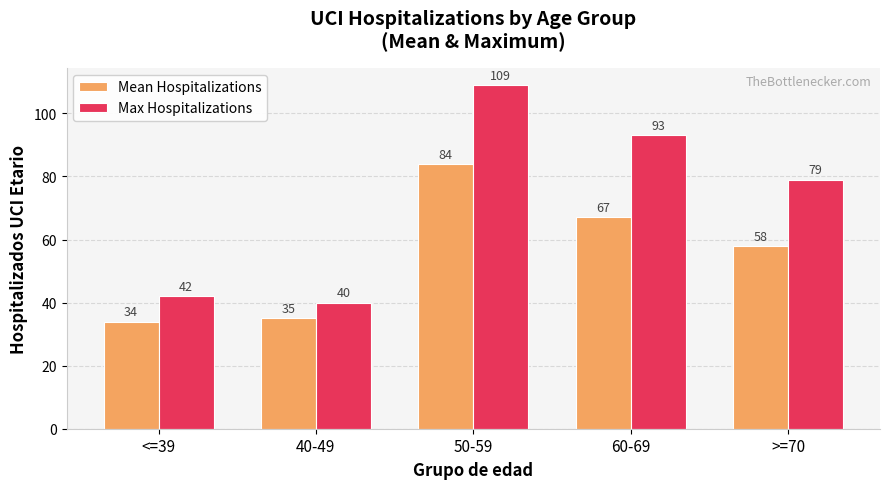

At which label does Mean Hospitalizations reach its peak?

50-59